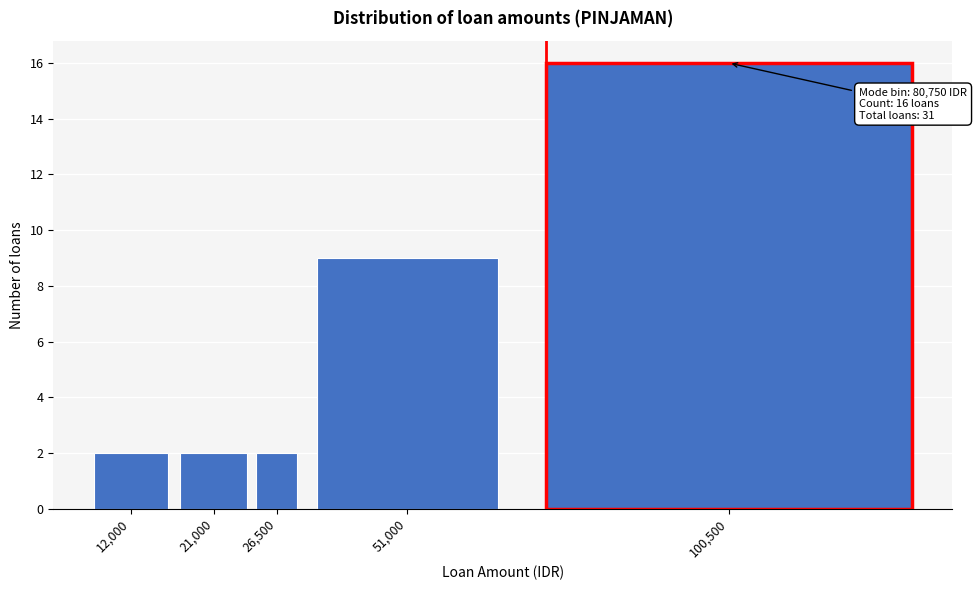

Reading left to right, transcribe all the data shown in this chart.

2	2	2	9	16